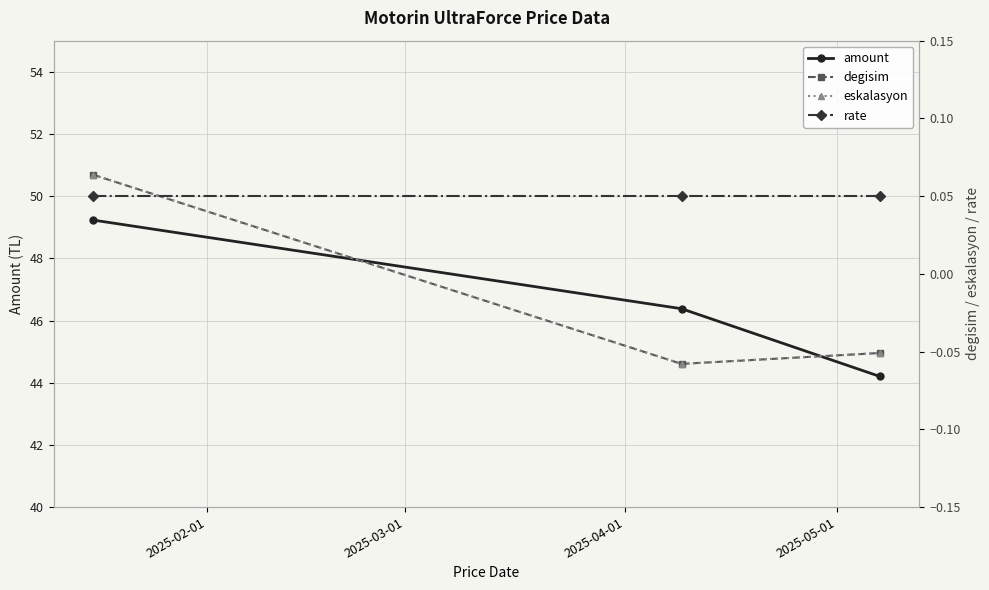

What is the highest value of the amount series?

49.2